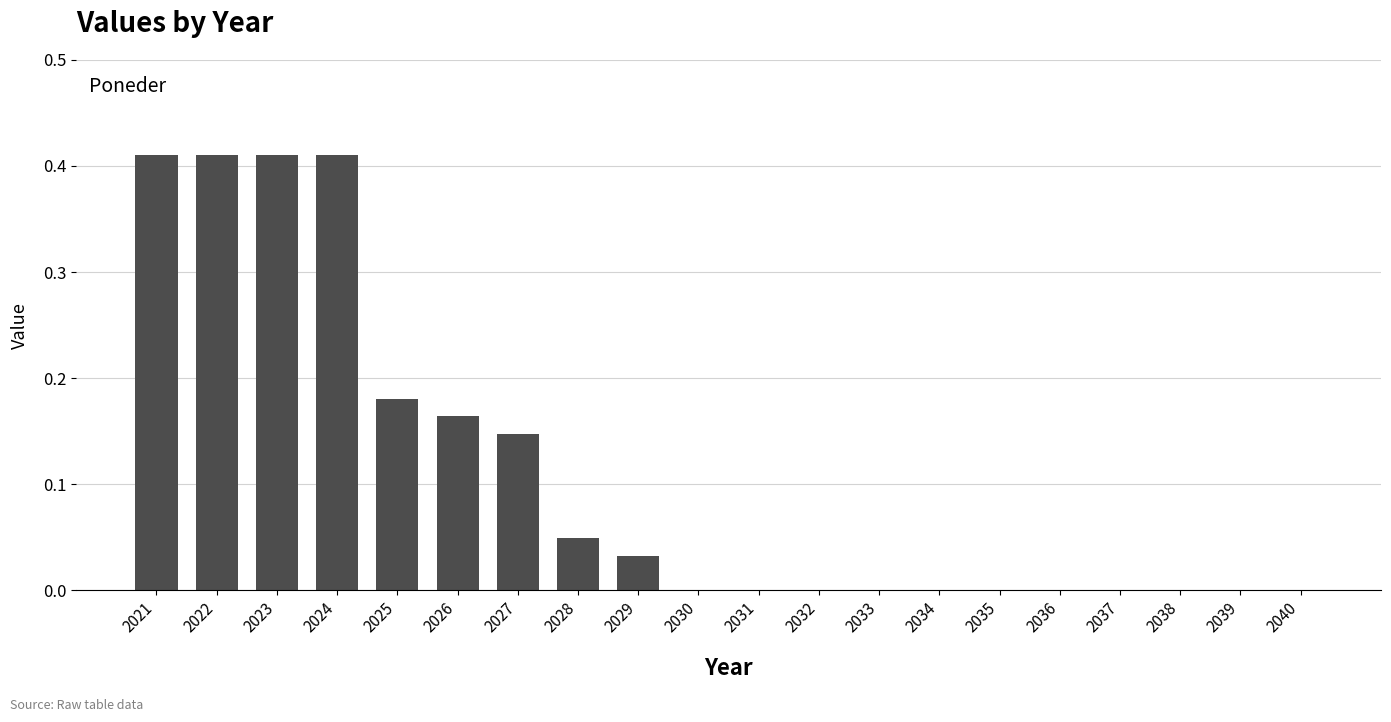

Is it true that the value at 2029 is 0.0?

True